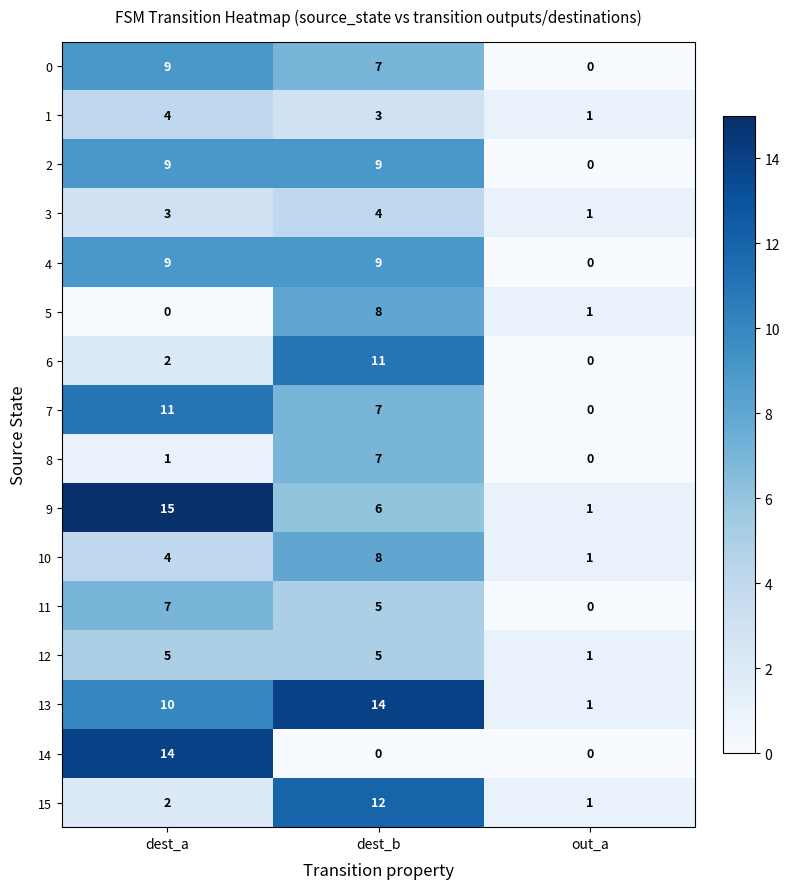

True or false: 14 has a value of -9 at dest_b.

False